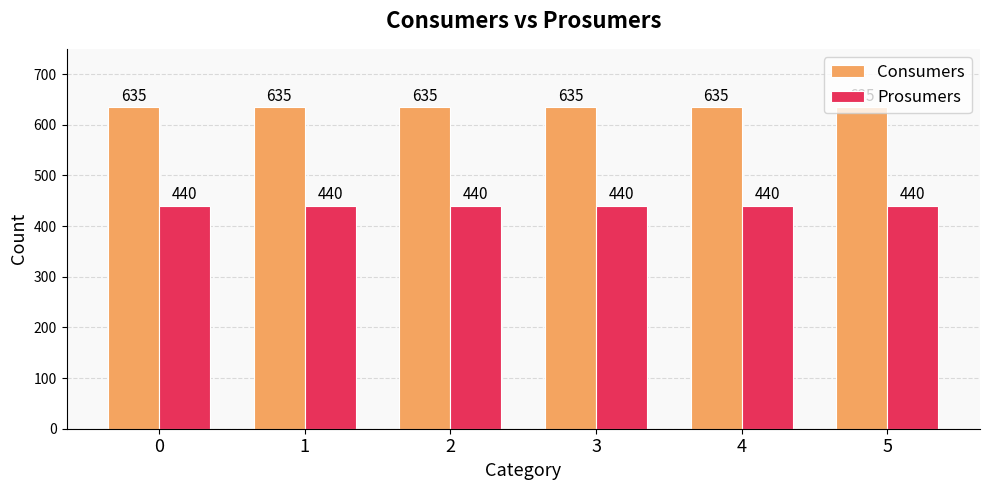

What is the minimum value for Consumers?

635